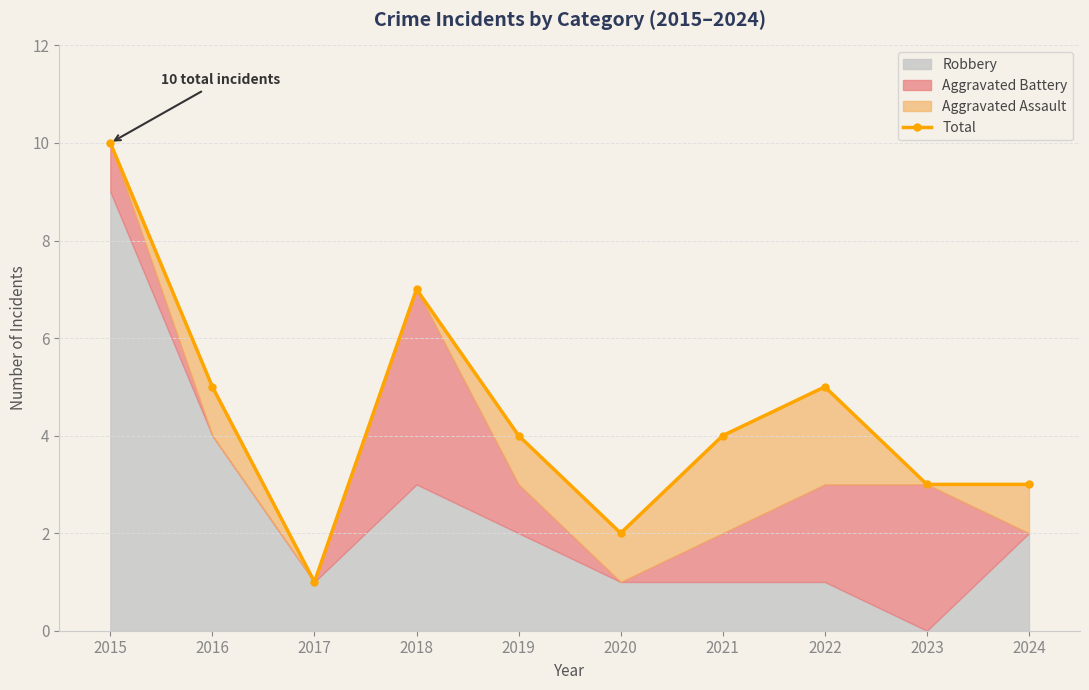

Where is the data nearest to the value 5?

2016